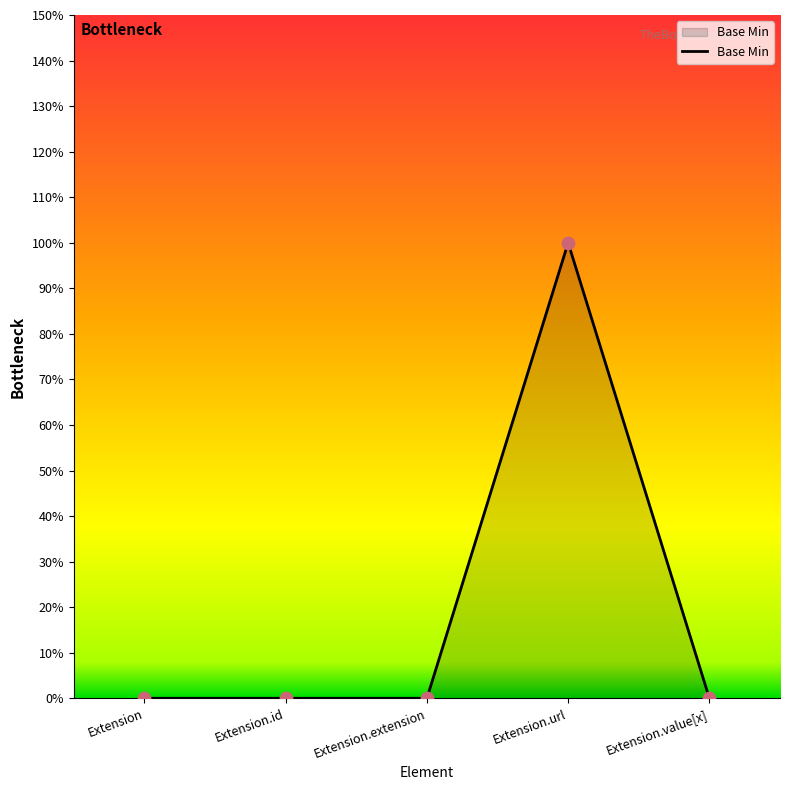

Does the chart have visible grid lines?

No